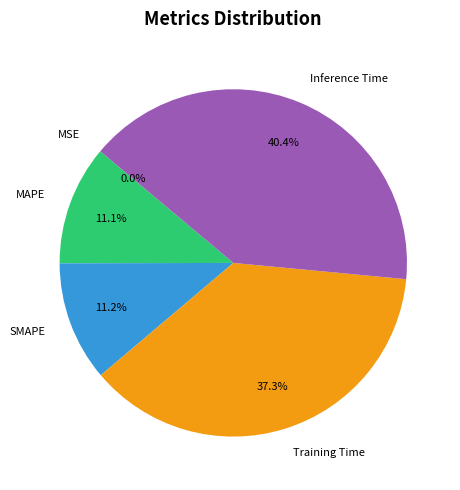

What percentage do SMAPE and Training Time together represent?

48.5%